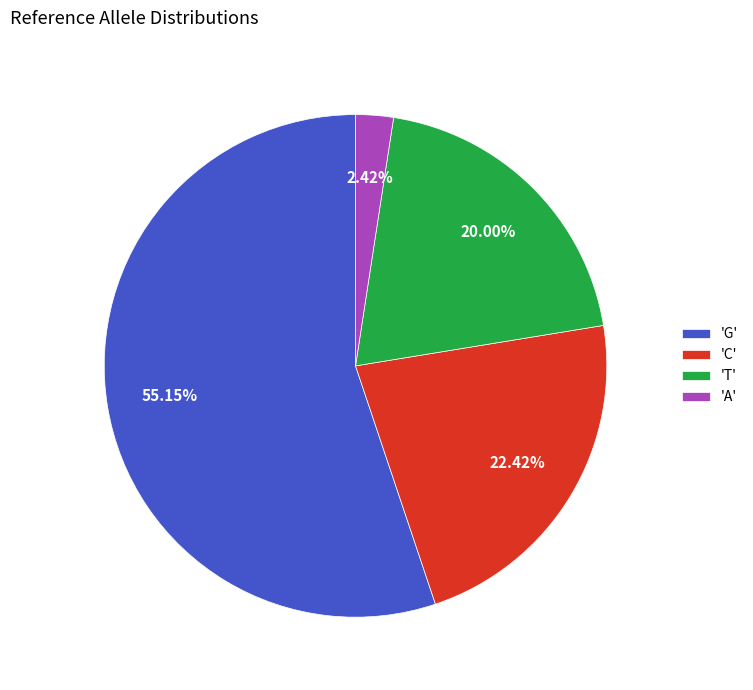

Which category accounts for the majority?

'G'